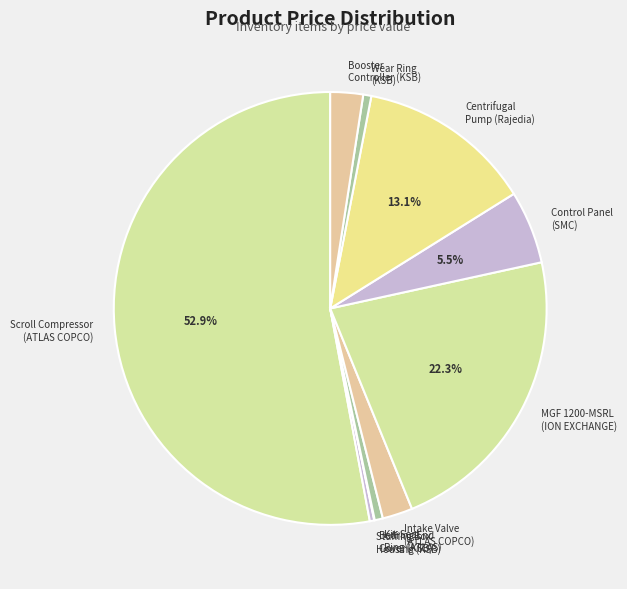

To the nearest percent, what is the difference between the largest and smallest slice percentages?

53%